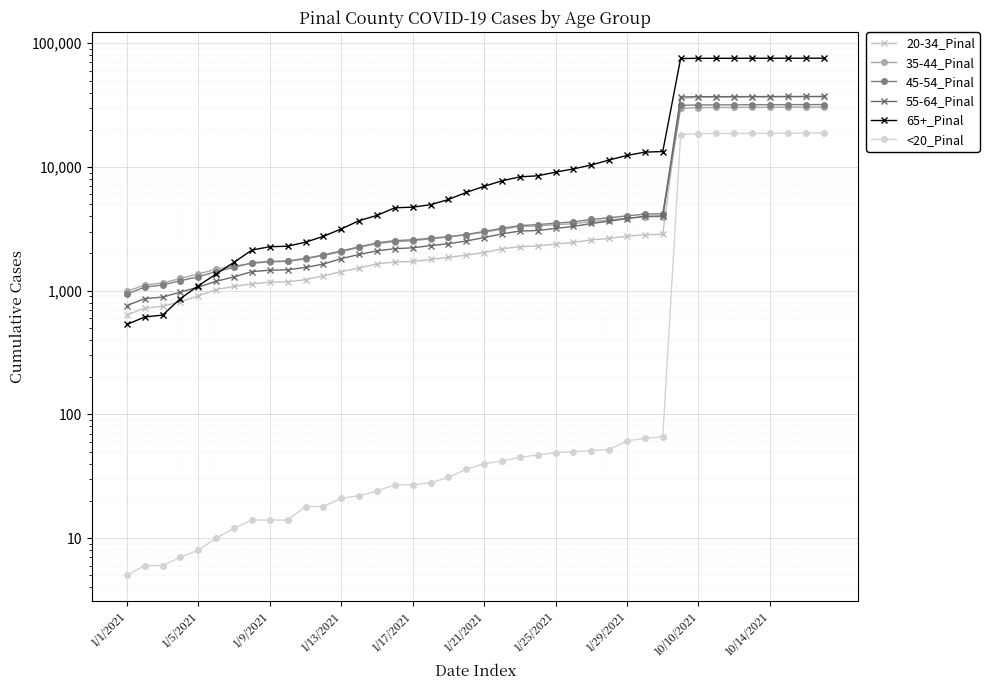

Where does the 65+_Pinal series first go above 6978?

21